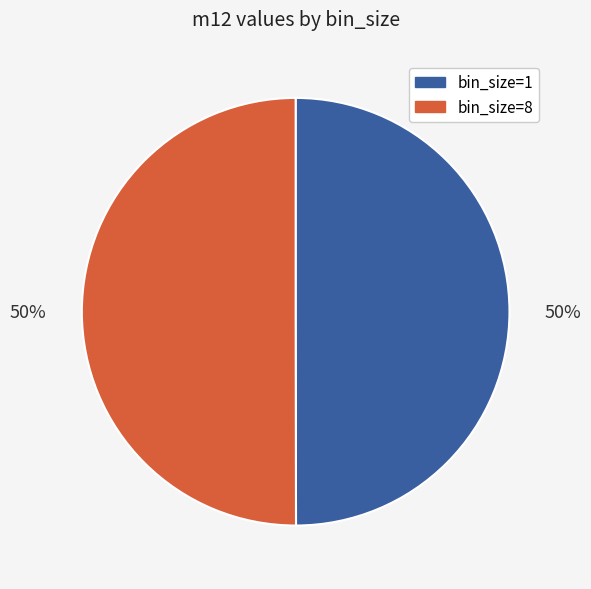

Combined, do bin_size=1 and bin_size=8 account for over 50%?

Yes